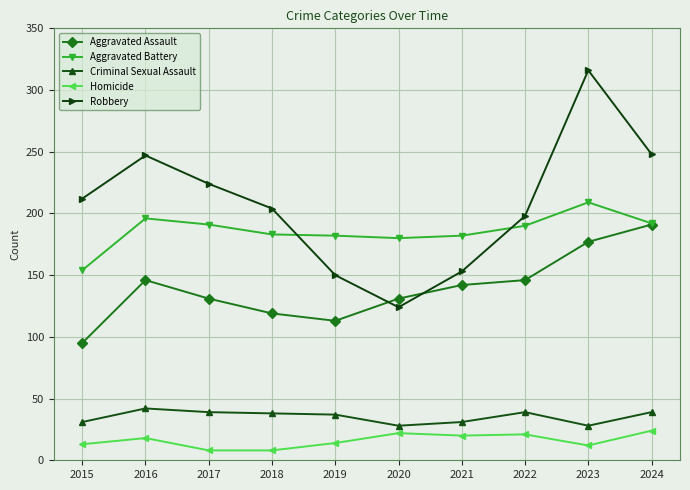

At 2020, list the series in order from smallest to largest.

Homicide, Criminal Sexual Assault, Robbery, Aggravated Assault, Aggravated Battery